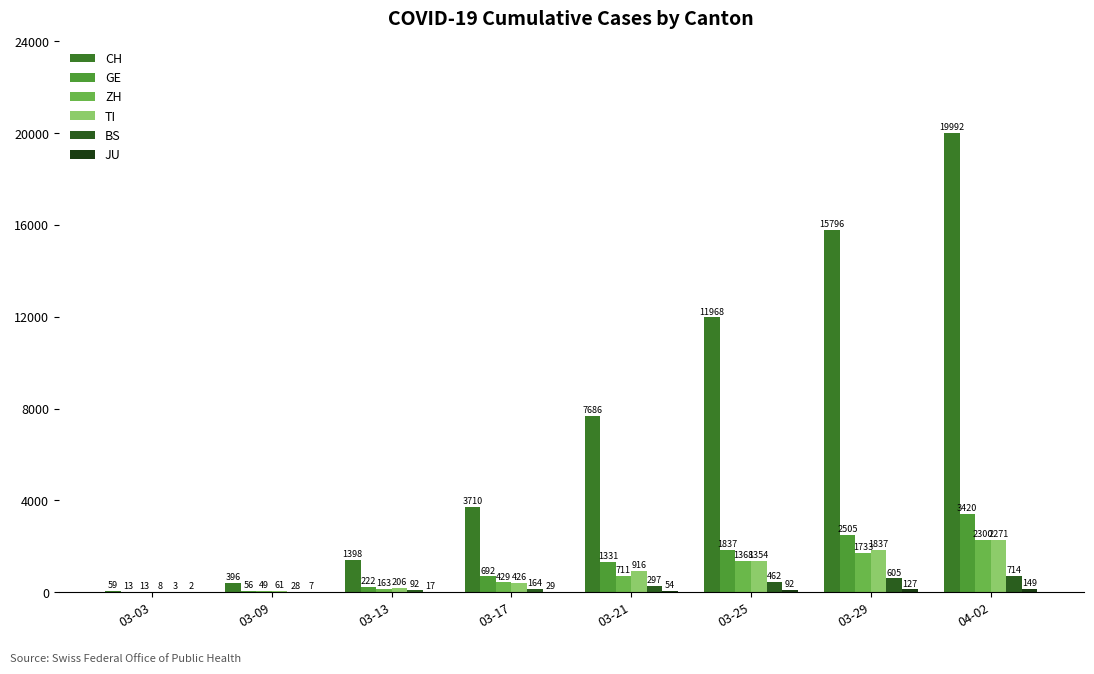

Is the value of BS at 04-02 greater than the value of GE at 03-25?

No